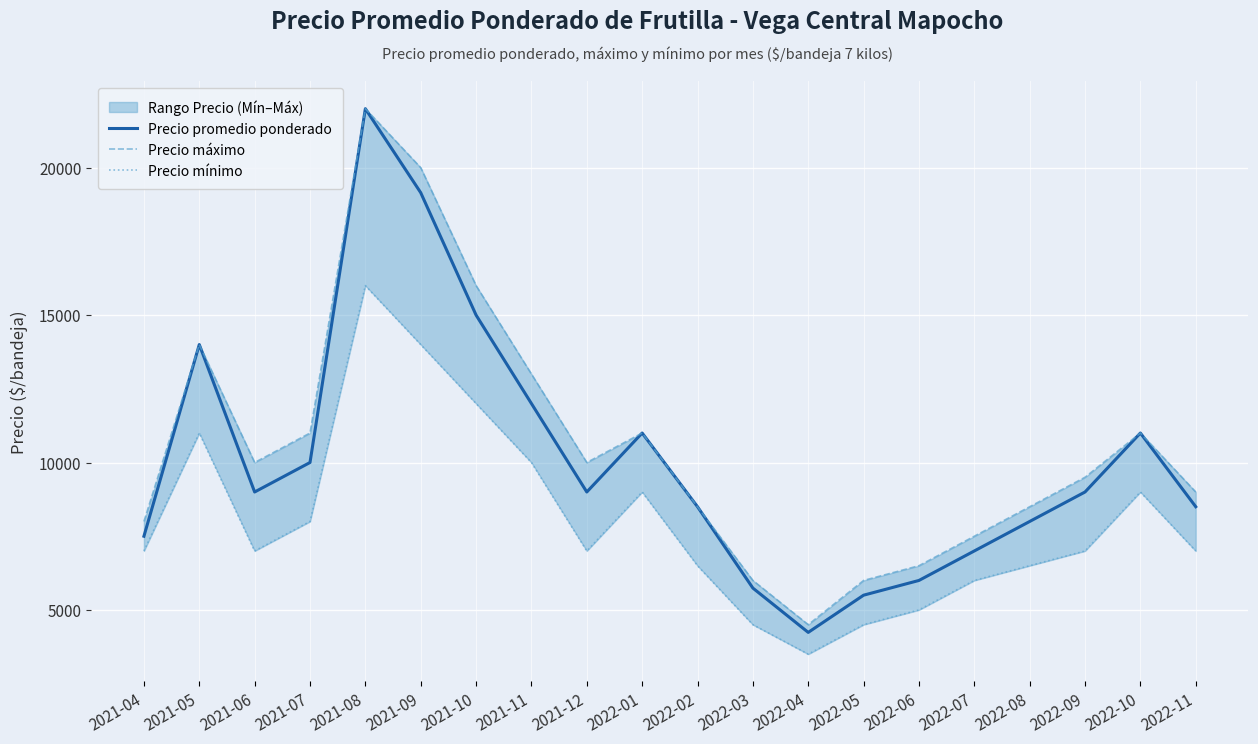

Which has a higher value, 2022-06 or 2021-11?

2021-11